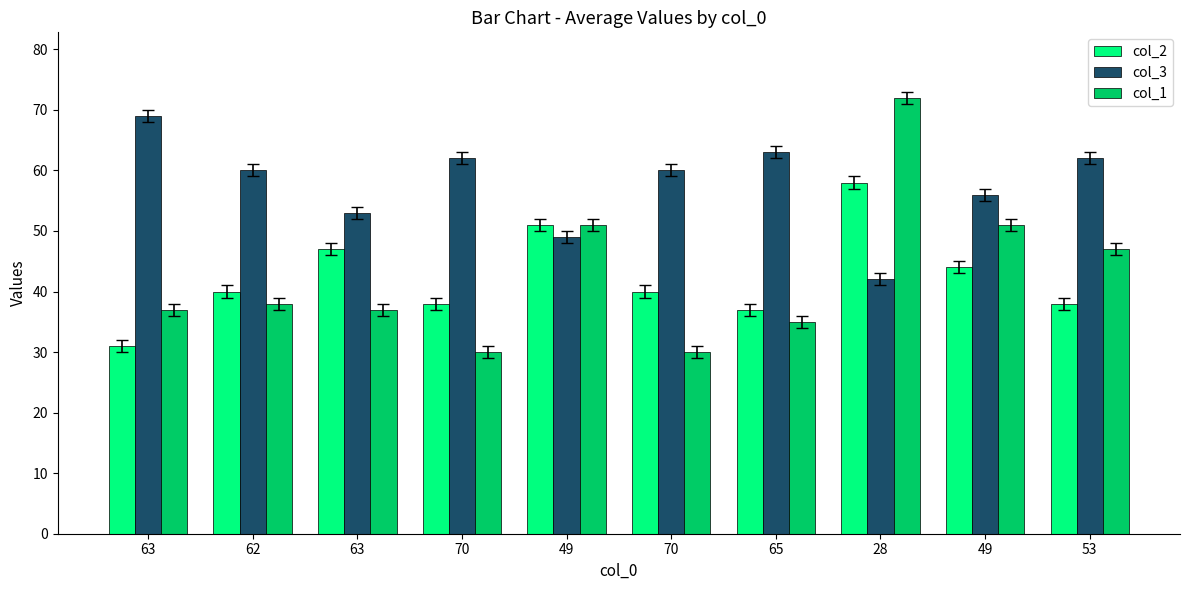

How many series are shown in this chart?

3